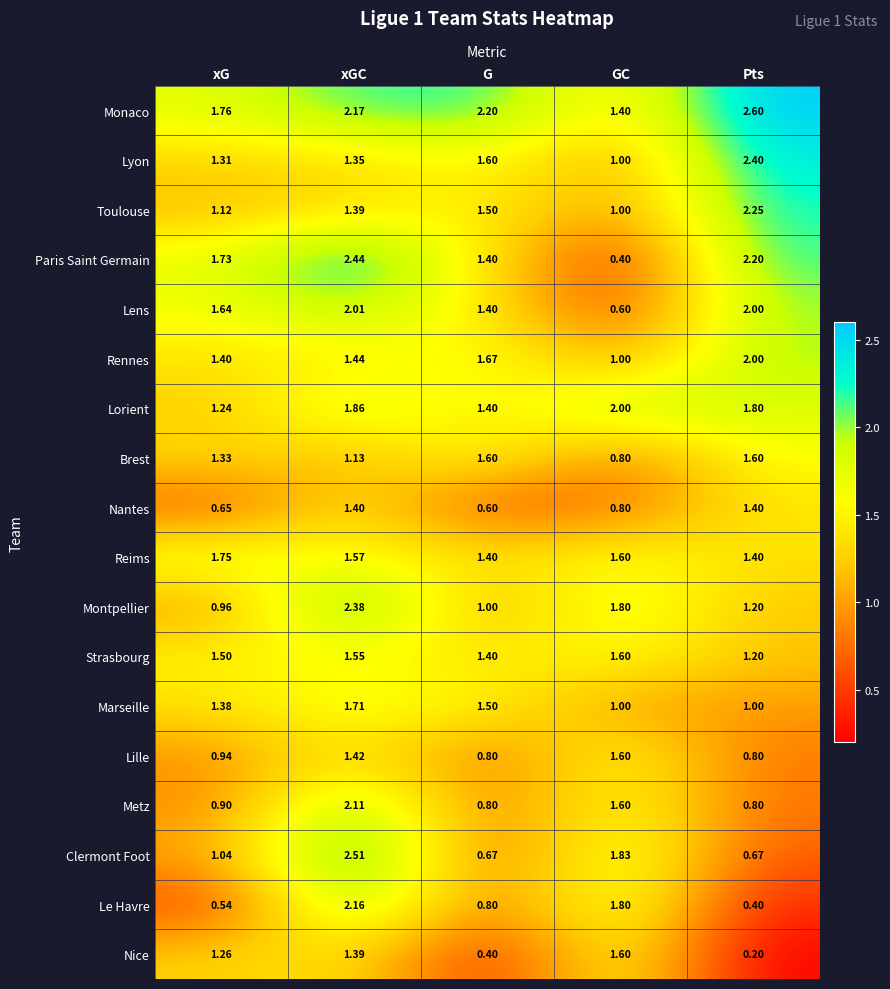

Which series has the largest range (max minus min)?

Paris Saint Germain